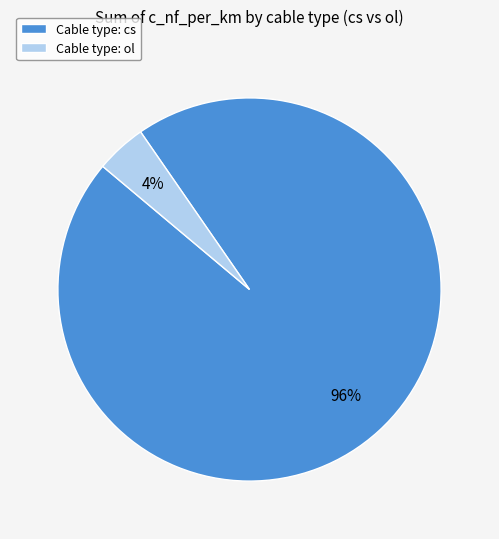

To the nearest percent, what is the combined percentage of Cable type: ol and Cable type: cs?

100%